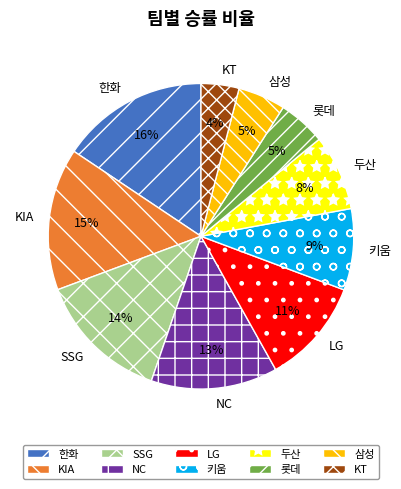

True or false: 키움 accounts for 1% of the total.

False